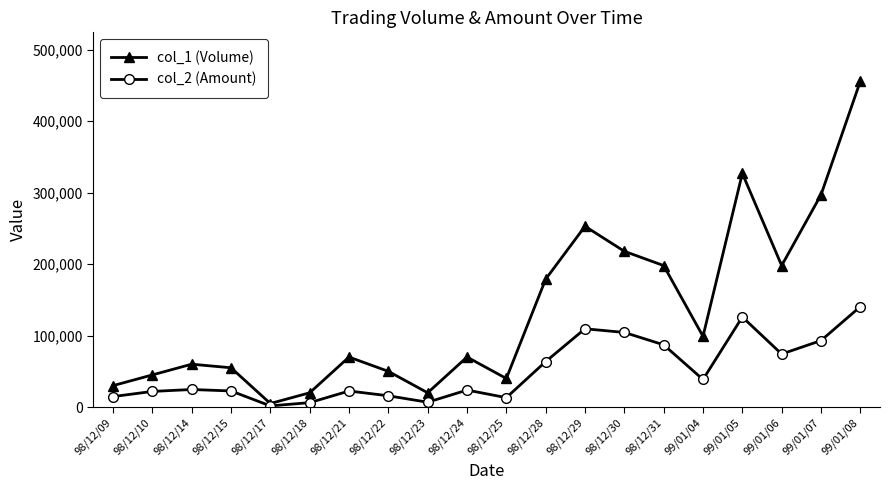

What is the difference between the maximum and minimum values in the col_1 (Volume) series?

451000